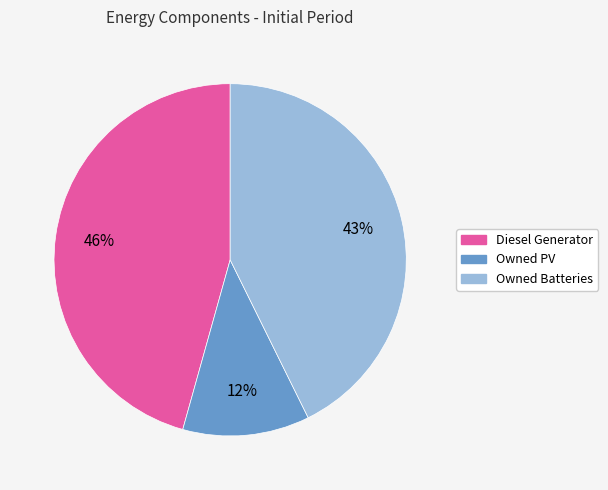

Which category has the smallest portion of the pie?

Owned PV